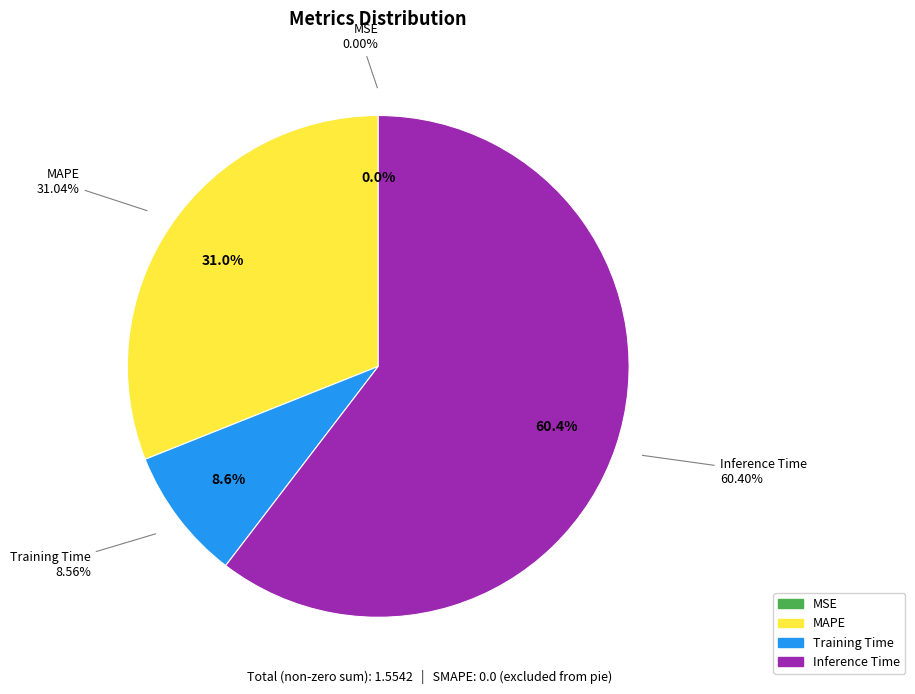

True or false: Inference Time accounts for 74% of the total.

False